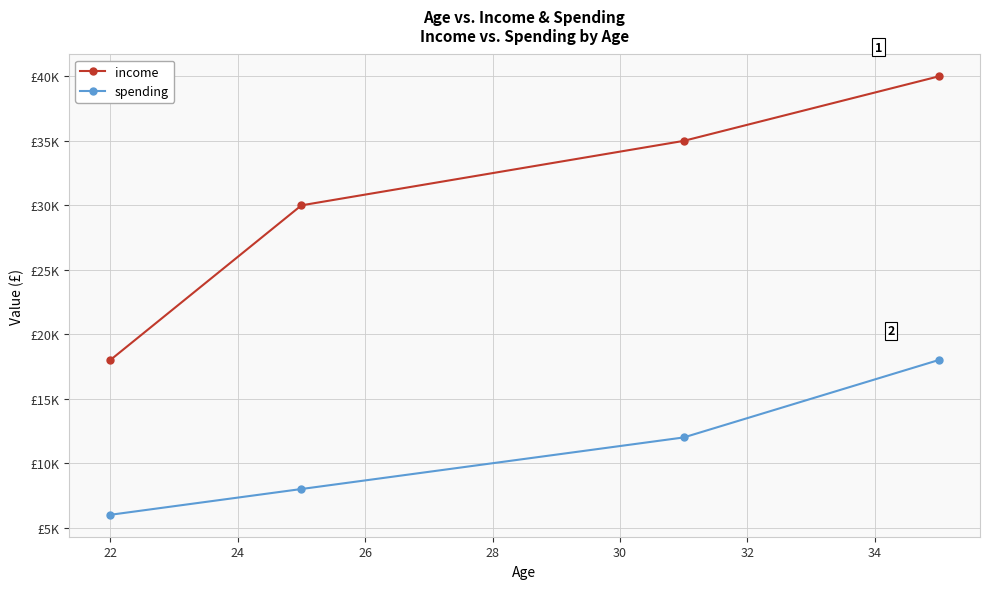

Does the chart have visible grid lines?

Yes